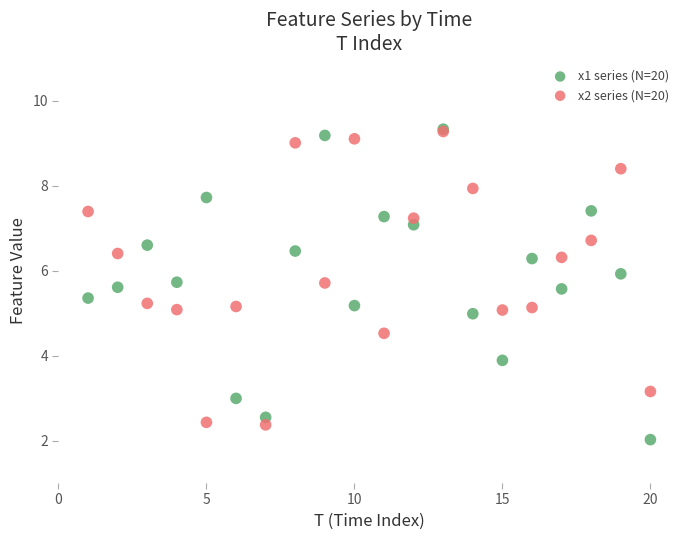

What are all the series names shown in the legend?

x1 series (N=20), x2 series (N=20)